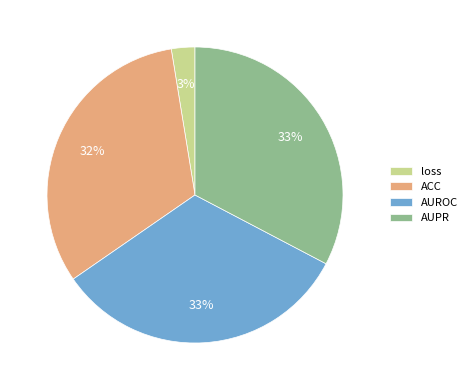

Which slice is the smallest?

loss